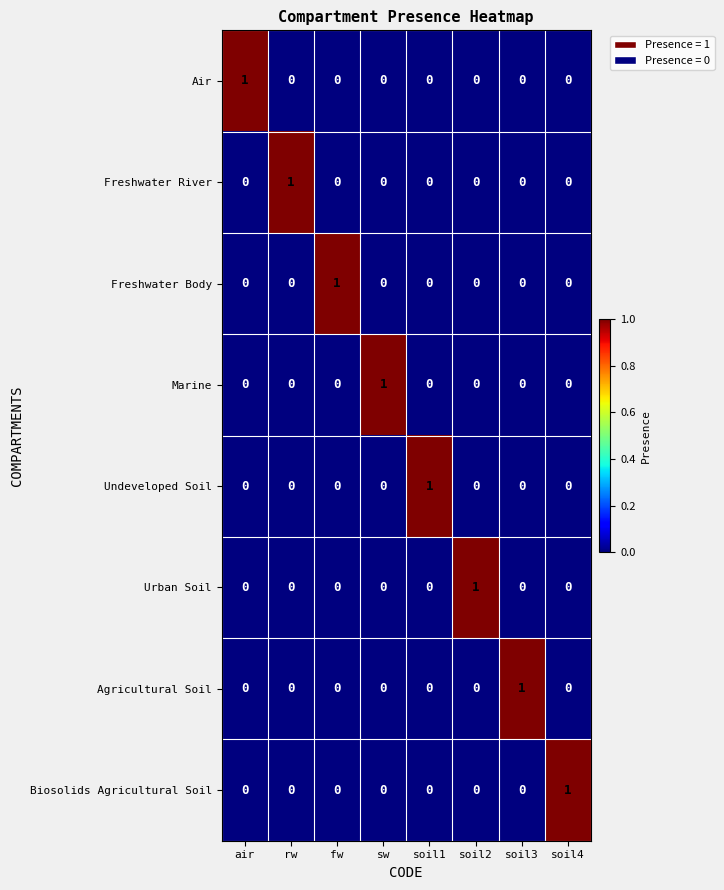

How many distinct data groups are displayed?

8